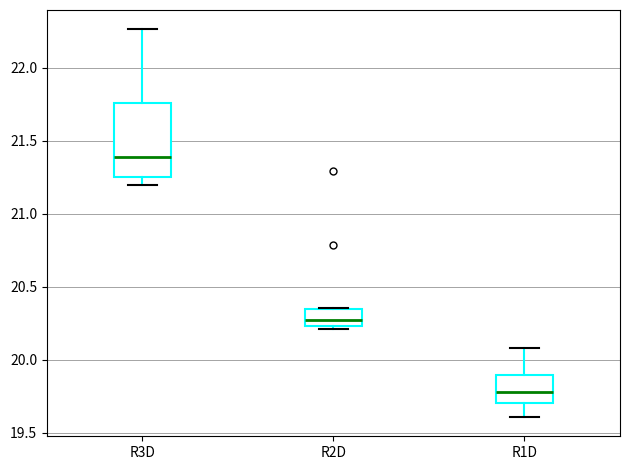

Where is the lower edge of the box for R2D on the y-axis? The values are not printed on the chart, so give them approximately, as read against the axis.

20.25